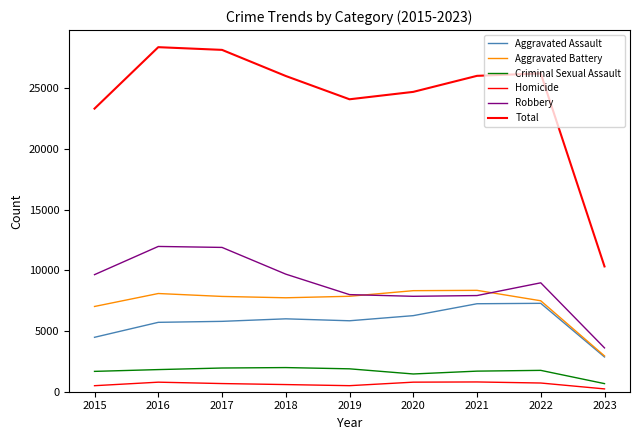

Is this an area chart (filled region under the line)?

No